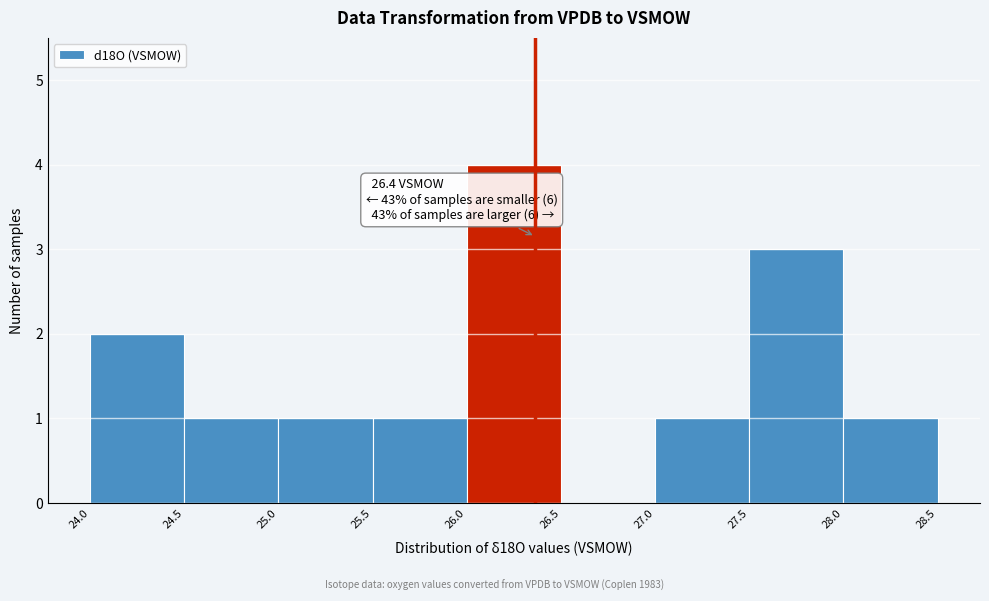

Over which range of the x-axis is the bar tallest?

26.0 to 26.5